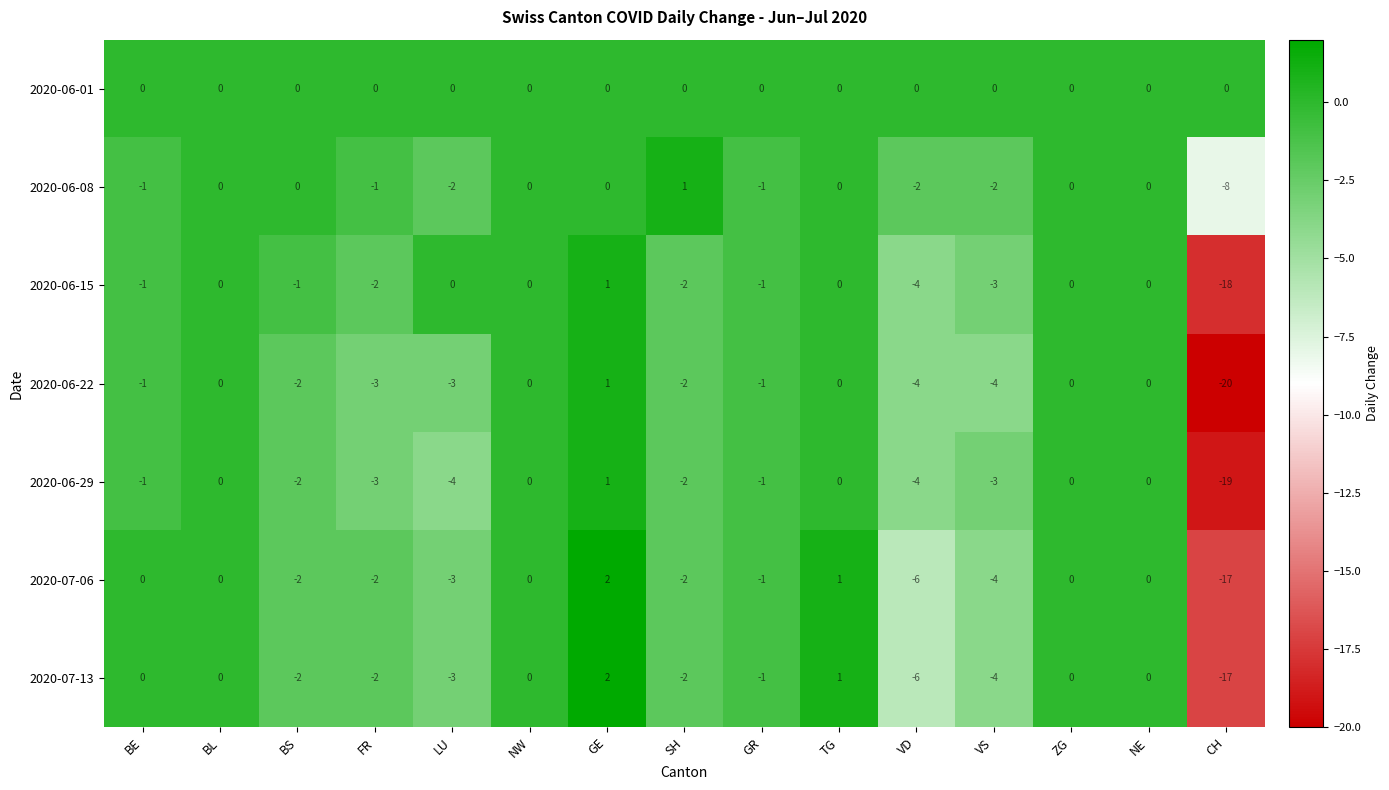

Which series changed the most between BE and ZG?

2020-06-08